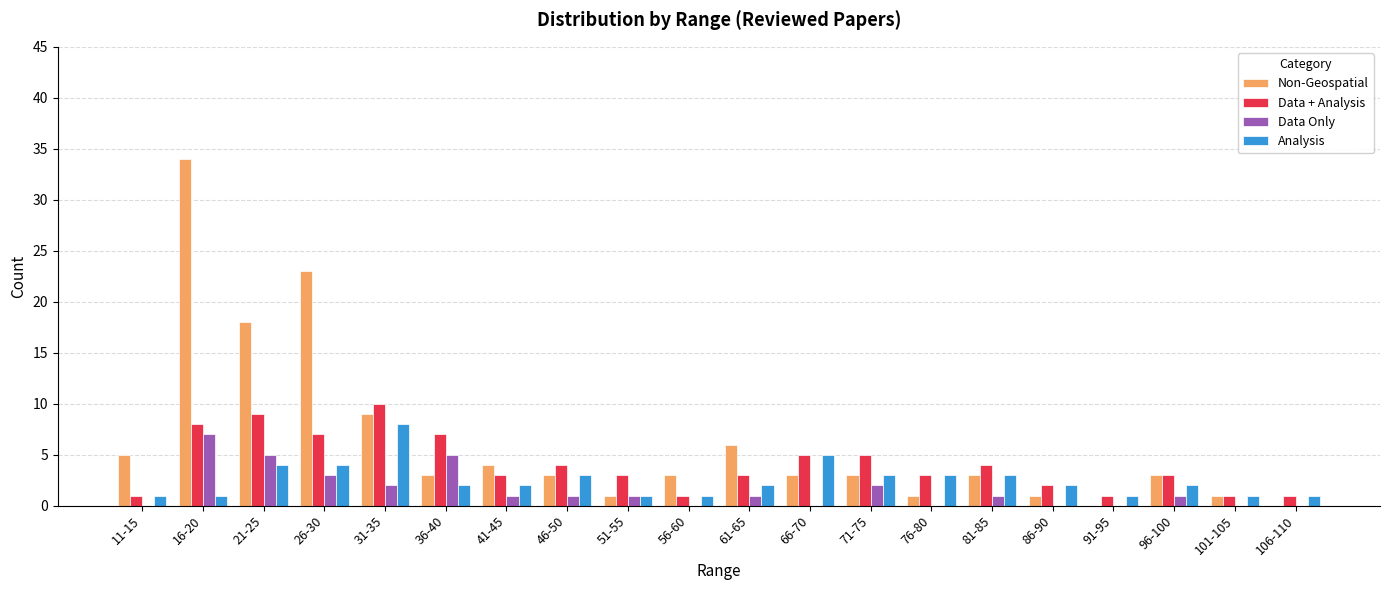

Is it true that Data + Analysis equals 2 at 86-90?

True